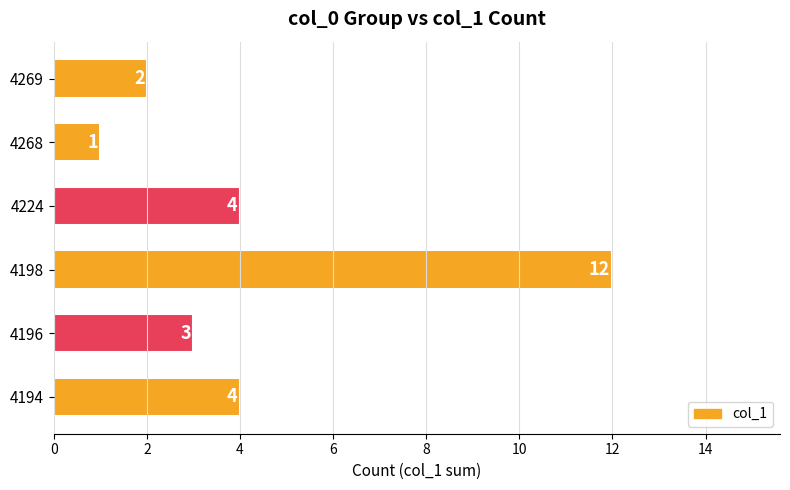

Between 4269 and 4224, which is larger?

4224